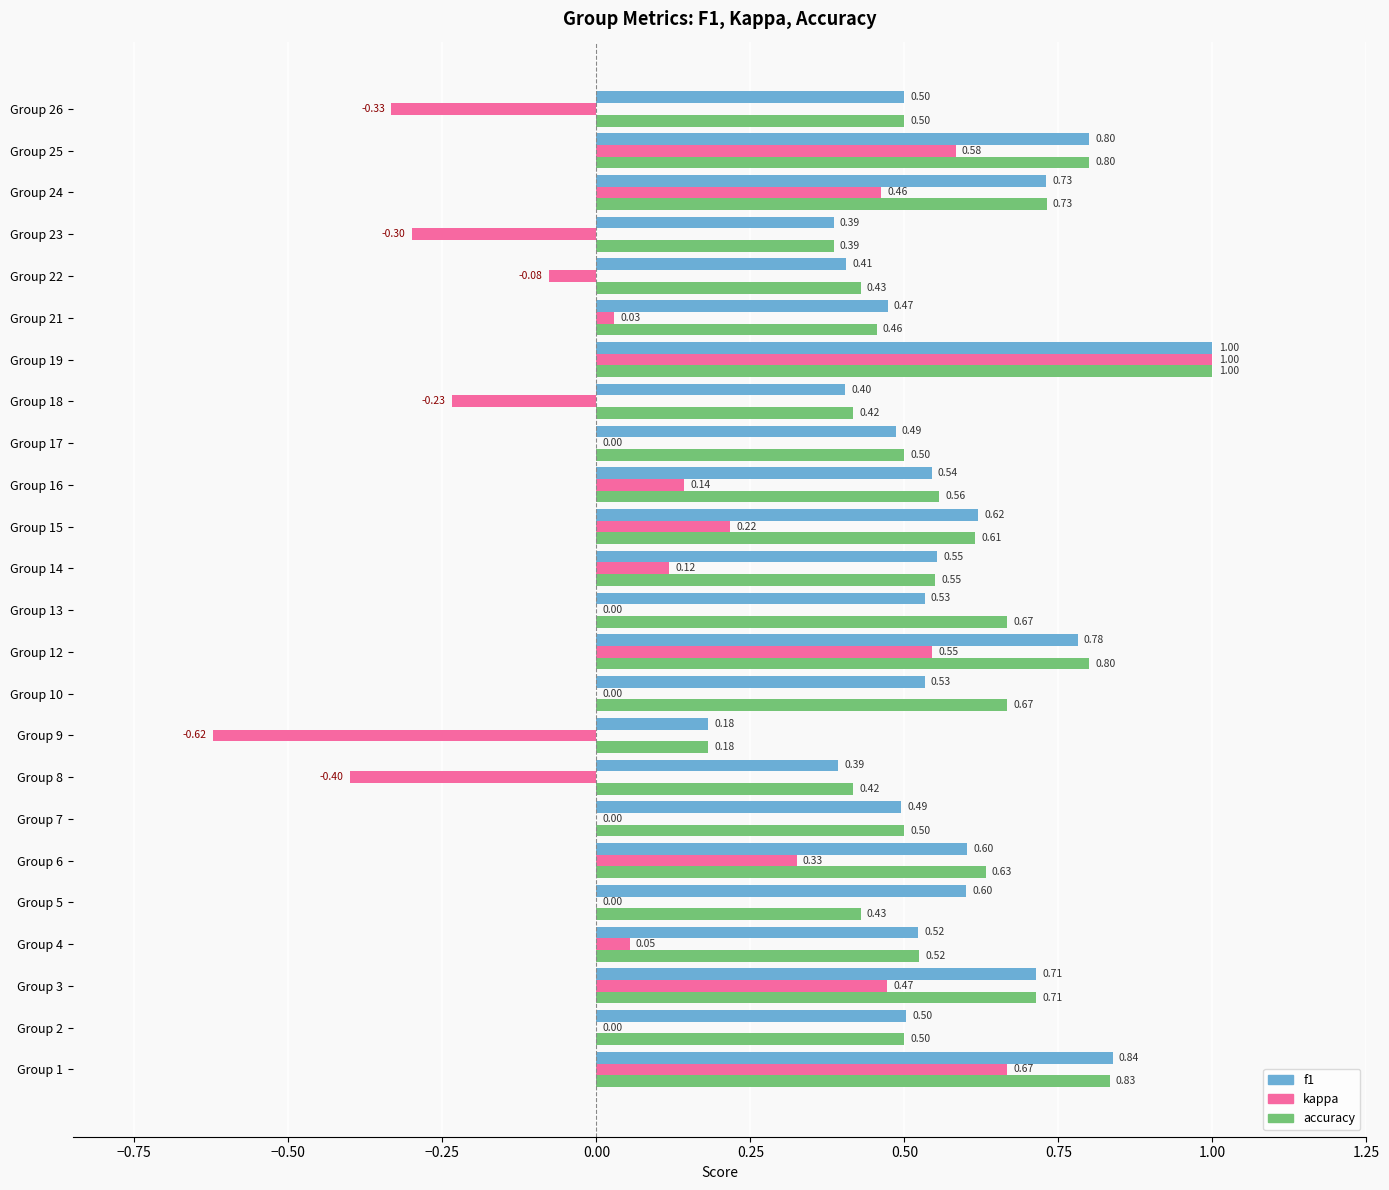

Count the number of data series in this chart.

3